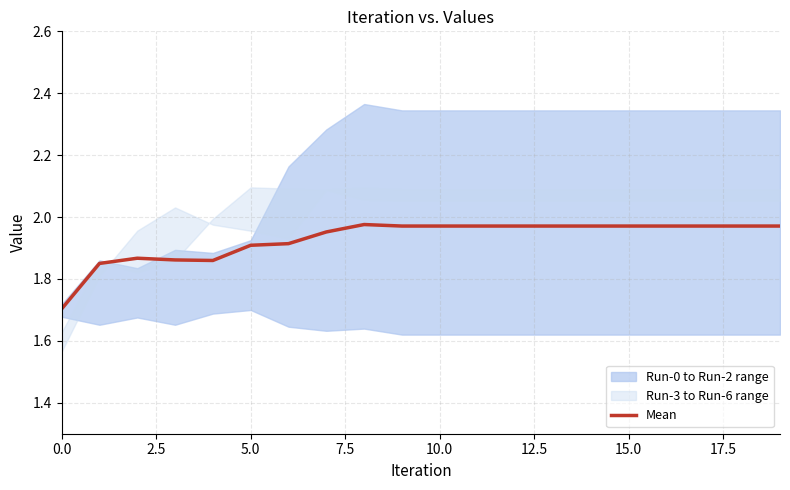

Is it true that Mean equals 2.6 at 15.0?

False